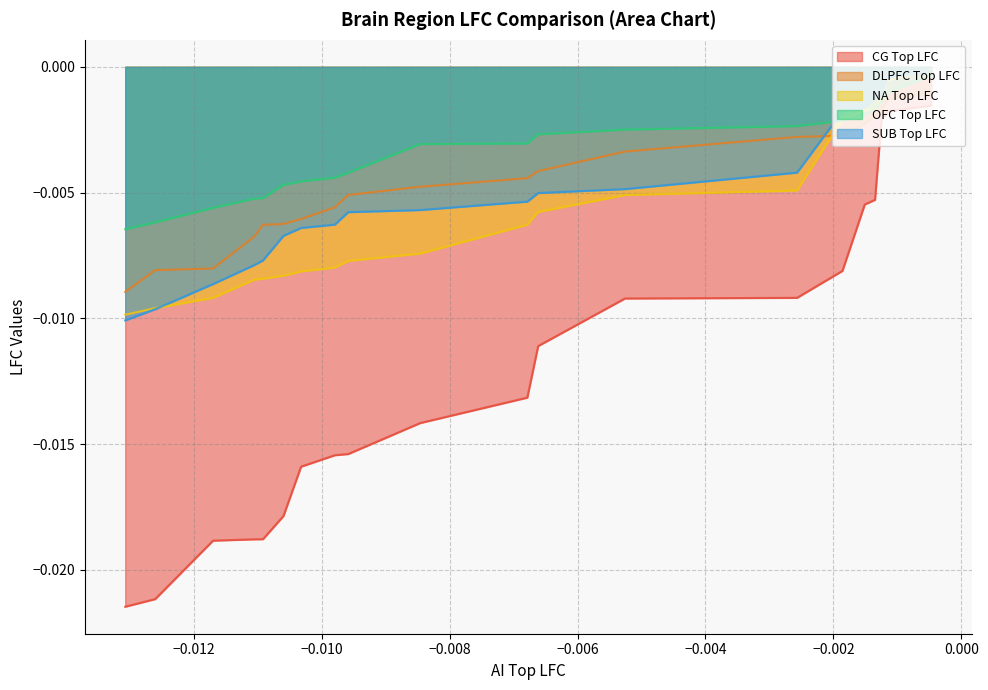

Which series has the largest total across all categories?

OFC Top LFC